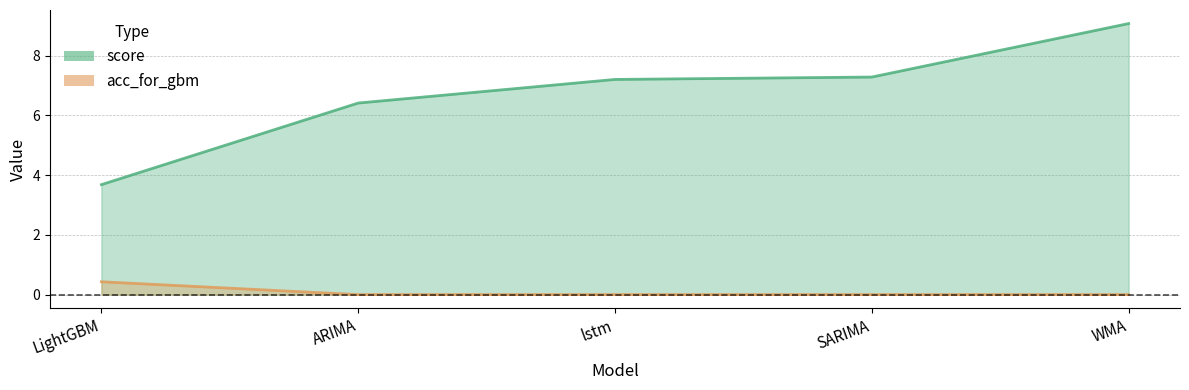

The value of score at LightGBM is 5.2. True or false?

False